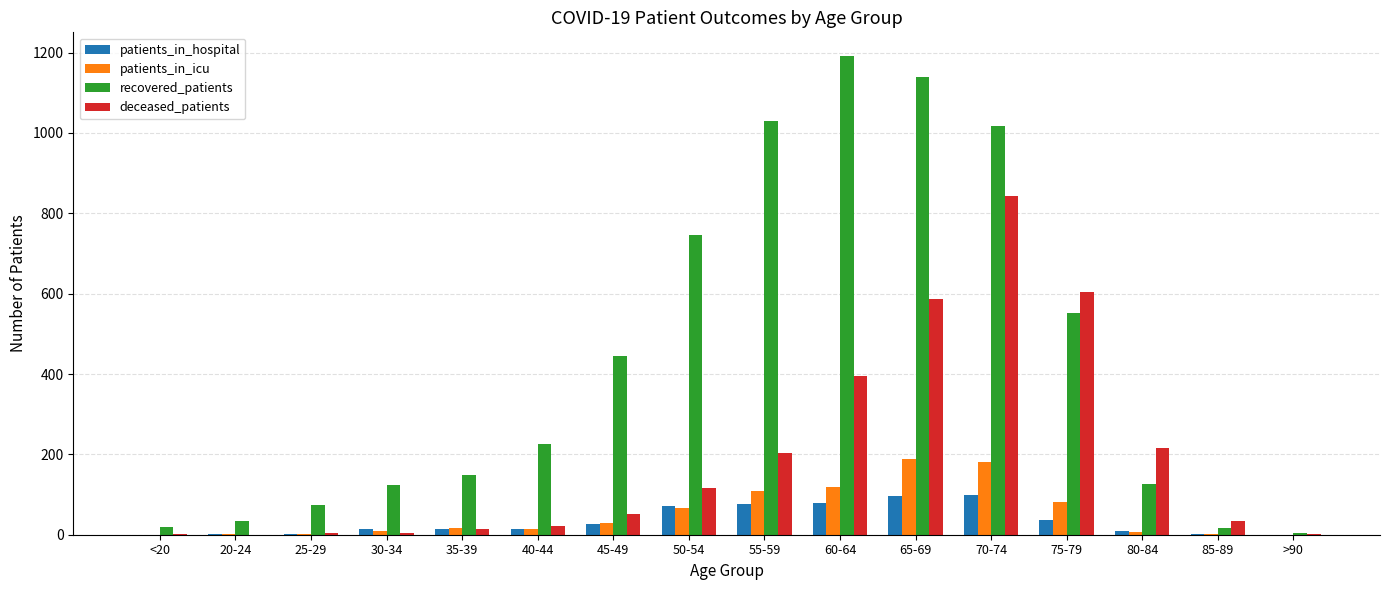

The value of recovered_patients at 70-74 is 1017. True or false?

True